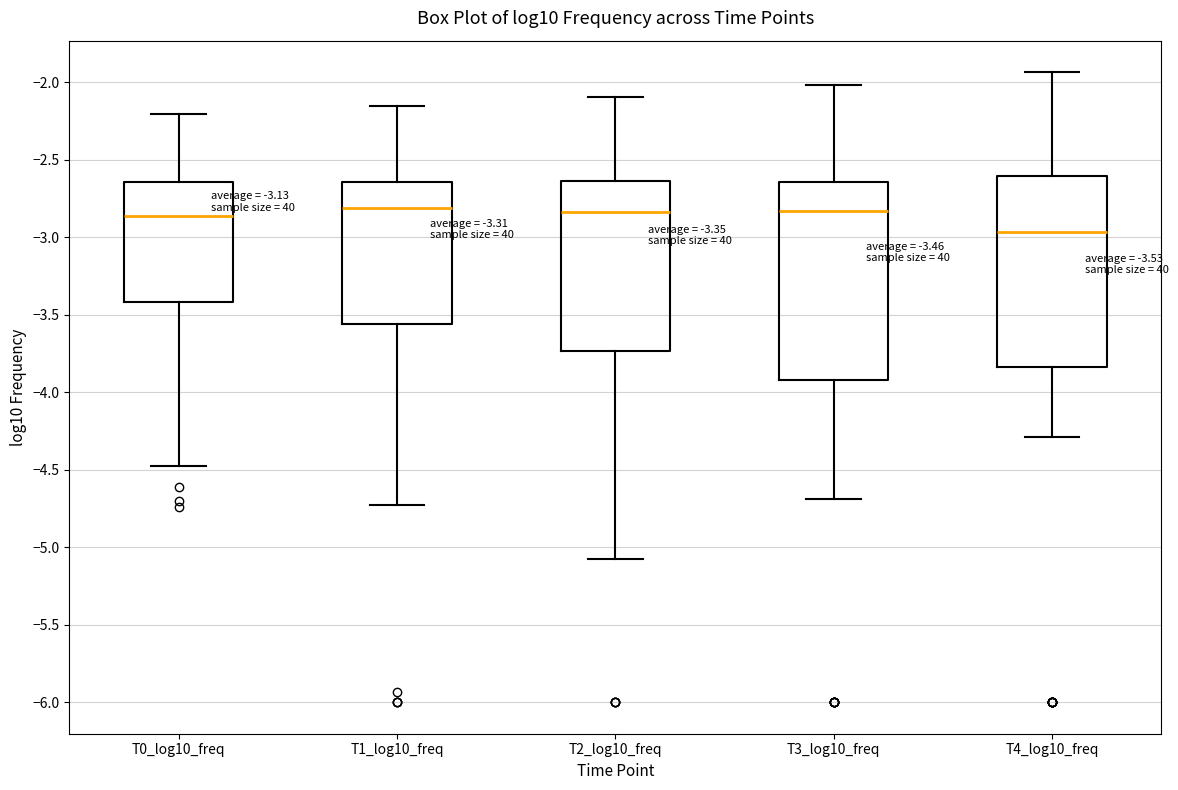

Which box's median line is the lowest?

T4_log10_freq